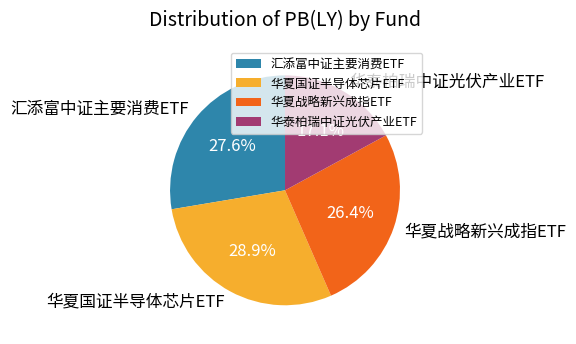

What percentage is NOT represented by 华夏战略新兴成指ETF?

73.6%